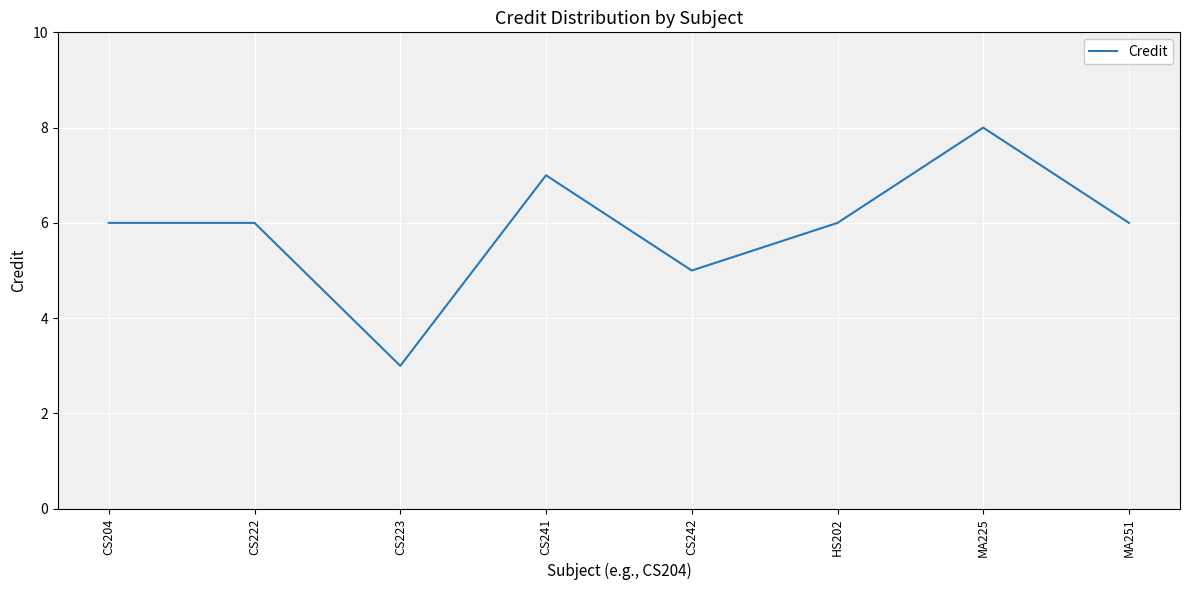

Read the value at CS241.

7